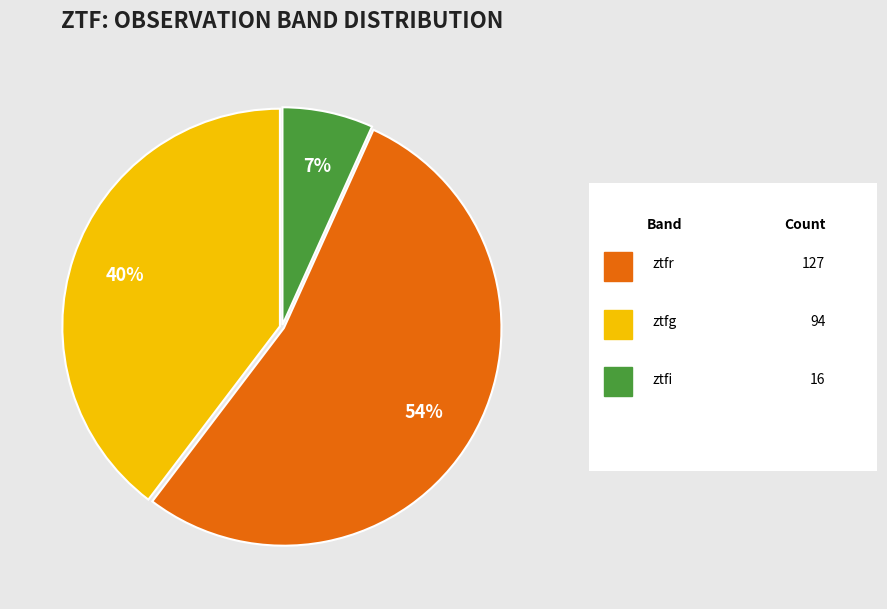

To the nearest percent, what is the average slice percentage?

33%